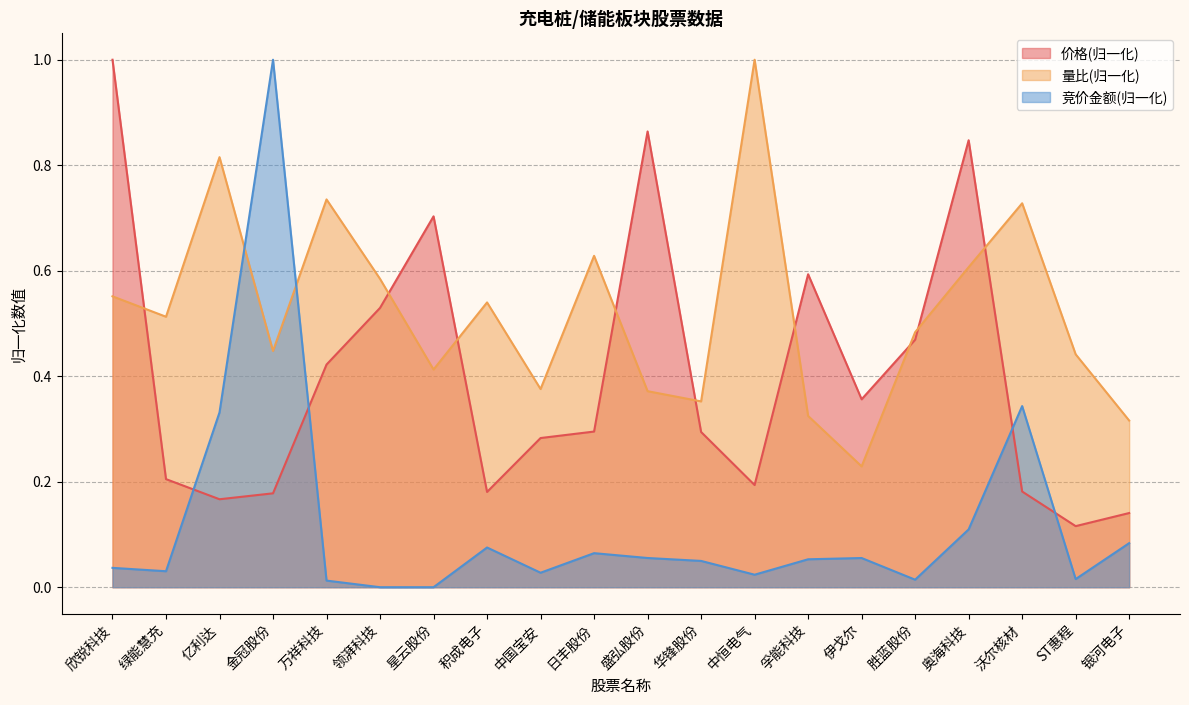

How many 量比 values are between 0 and 1?

20